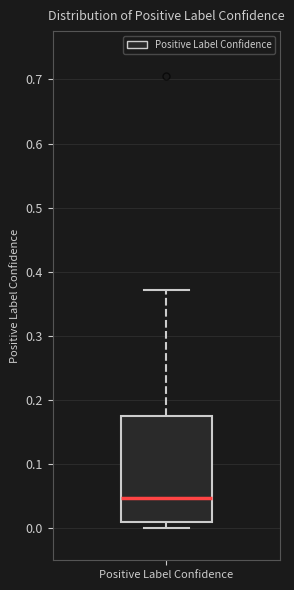

Transcribe this box plot: give where the median line is, the range the box spans, and where the two whiskers end, as read against the y-axis. The values are not printed on the chart, so give them approximately, as read against the axis.

median 0.05, box 0.01 to 0.17, whiskers 0.00 to 0.37